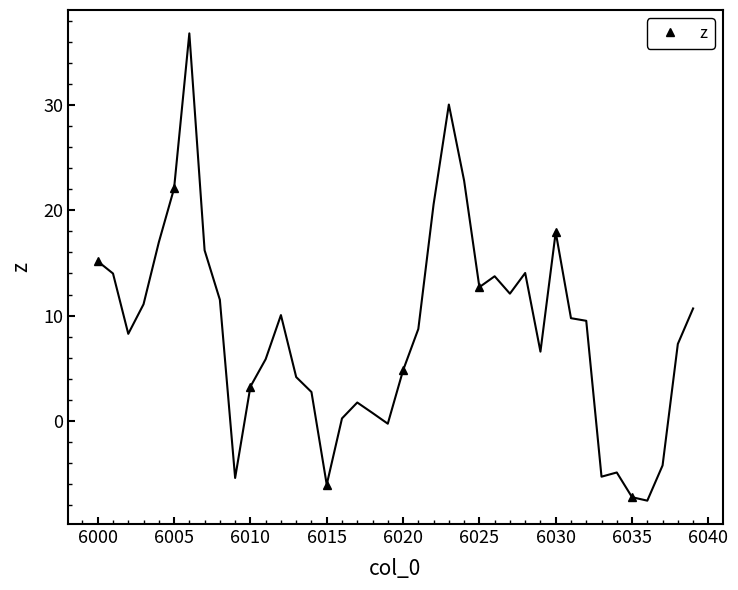

At which category does z reach its first local peak?

6005